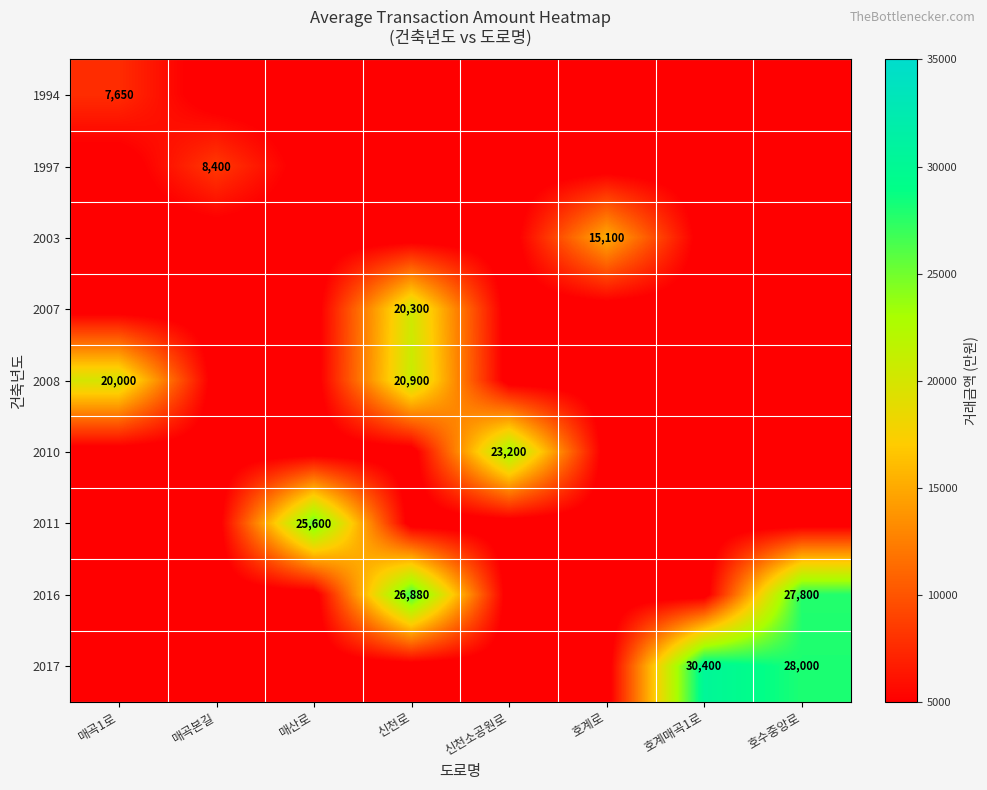

The value of 2008 at 매곡본길 is 3825. True or false?

True